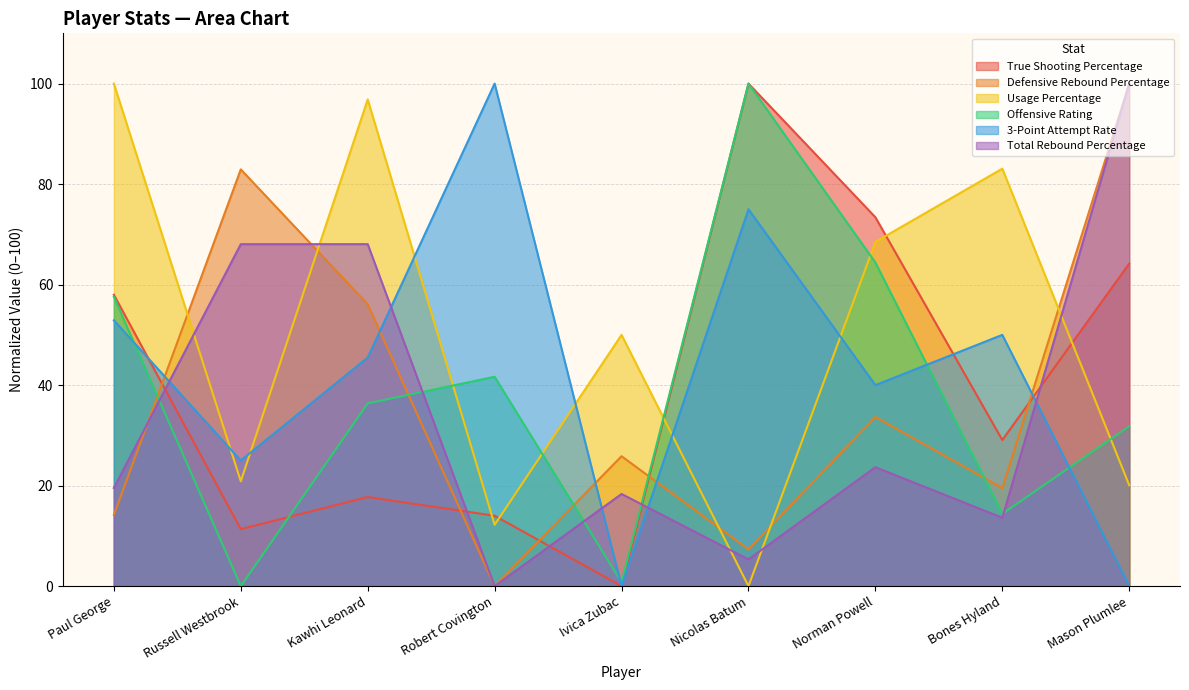

Between which two adjacent categories do Usage Percentage and True Shooting Percentage first intersect?

Kawhi Leonard and Robert Covington